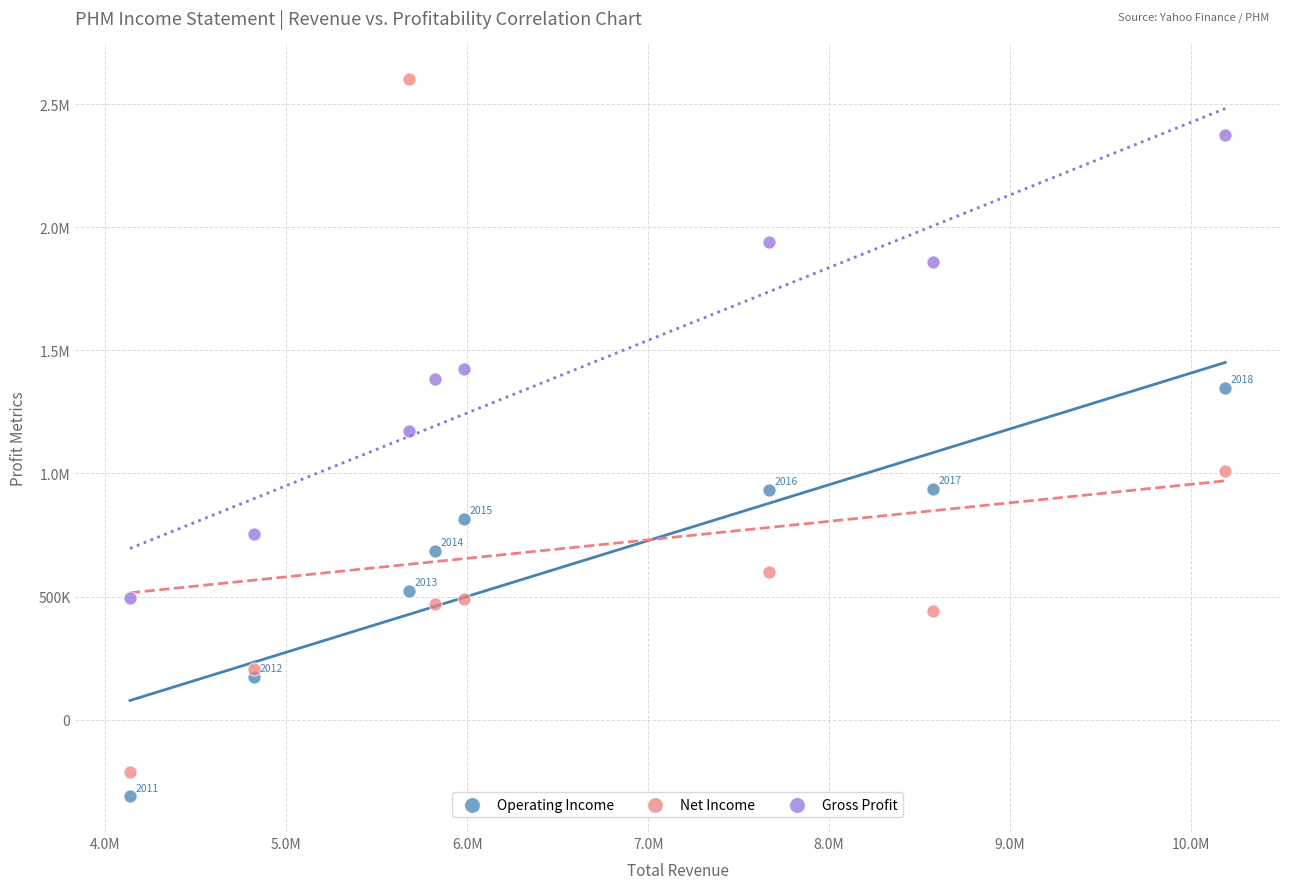

What are all the series names shown in the legend?

Operating Income, Net Income, Gross Profit